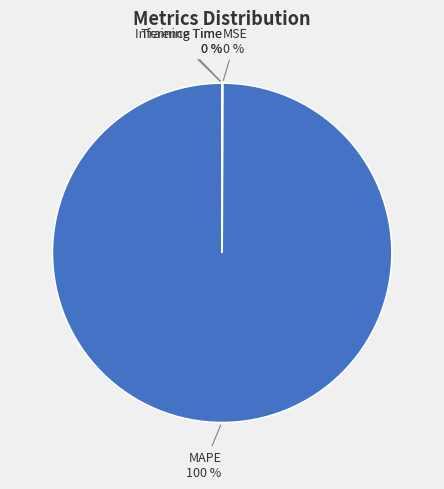

To the nearest percent, what percentage of the pie is MAPE?

100%